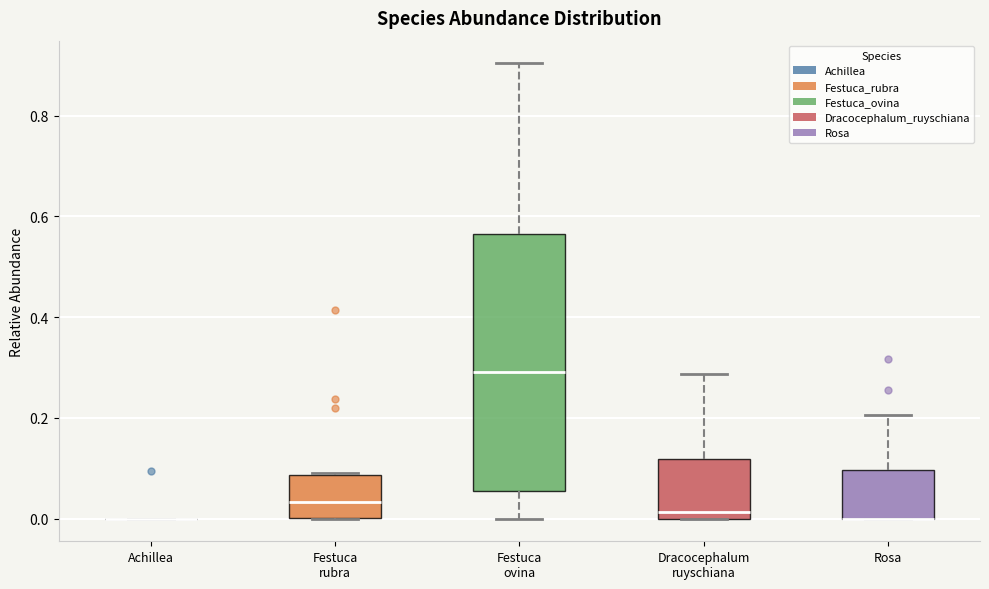

Comparing the boxes themselves (not the whiskers), which one is the tallest?

Festuca ovina